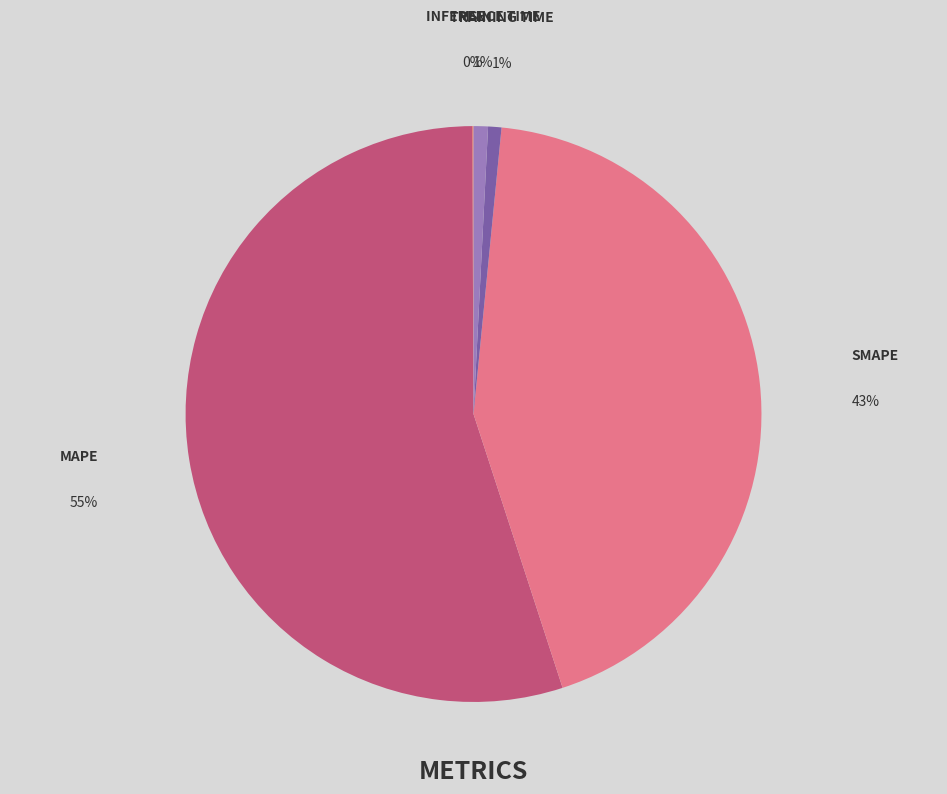

To the nearest percent, what is the average slice percentage?

20%